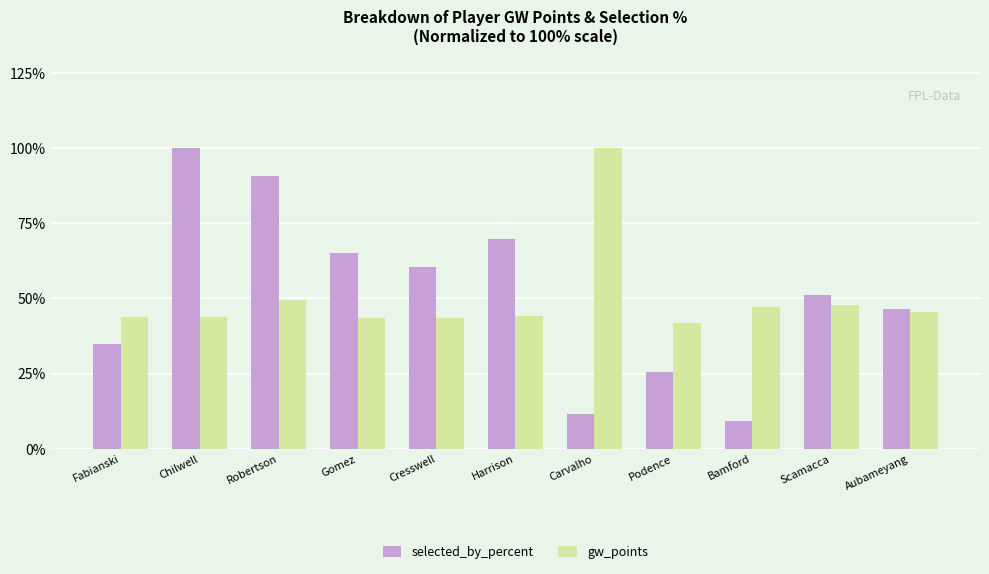

What is the label of the 10th bar from the left?

Scamacca